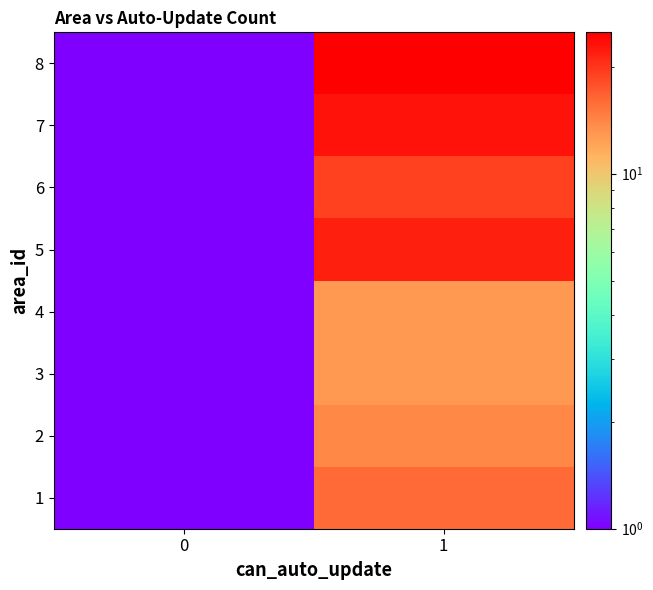

Rank the series by their maximum value, from lowest to highest.

3, 4, 2, 1, 6, 5, 7, 8